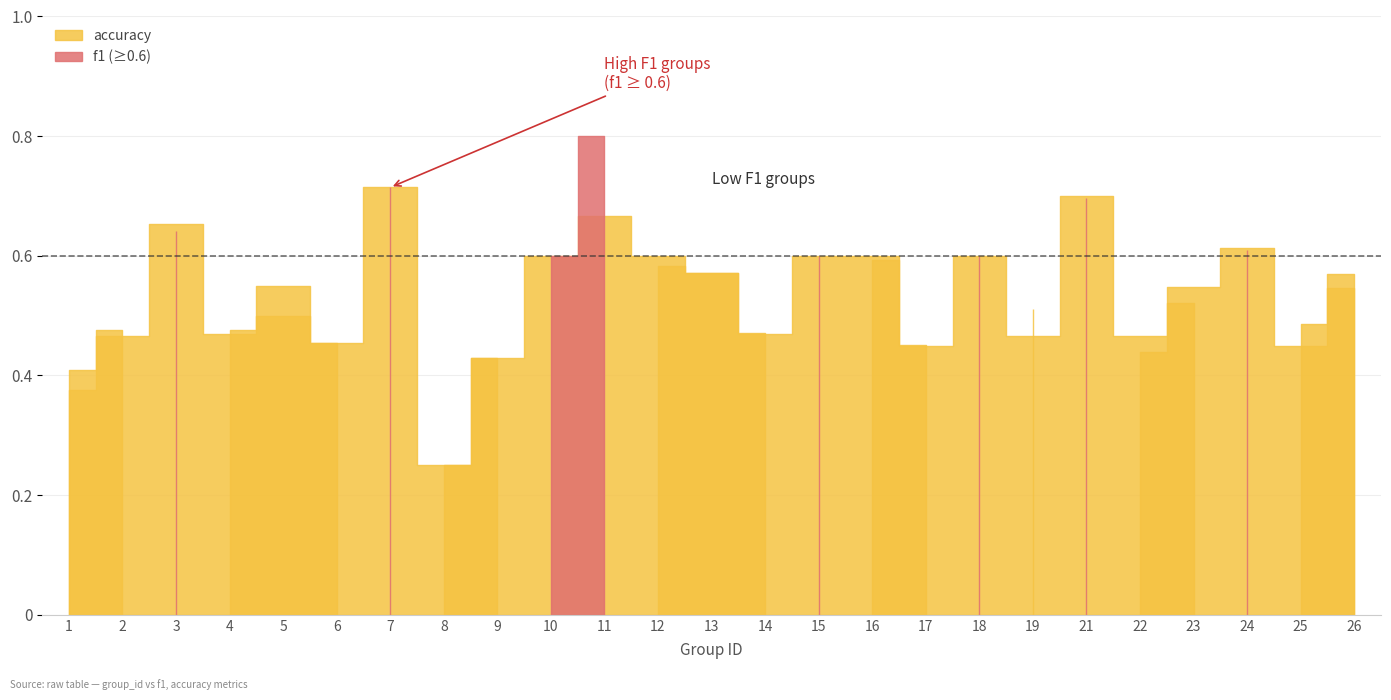

Where is the first local minimum for accuracy?

4